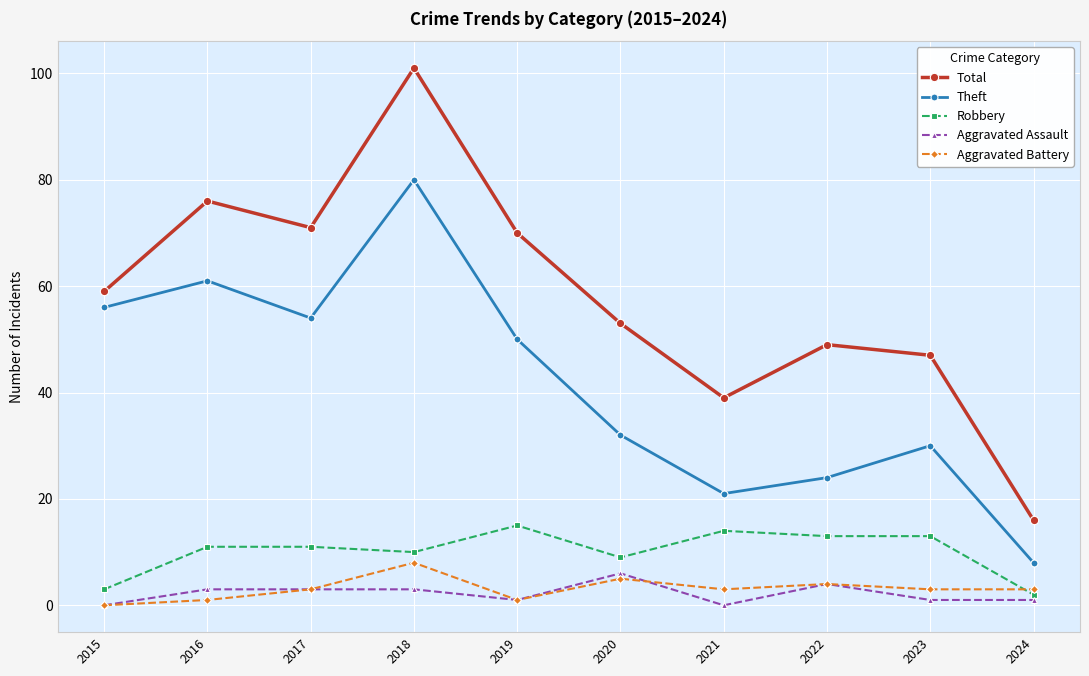

What is the difference between the highest and lowest values at 2022?

45